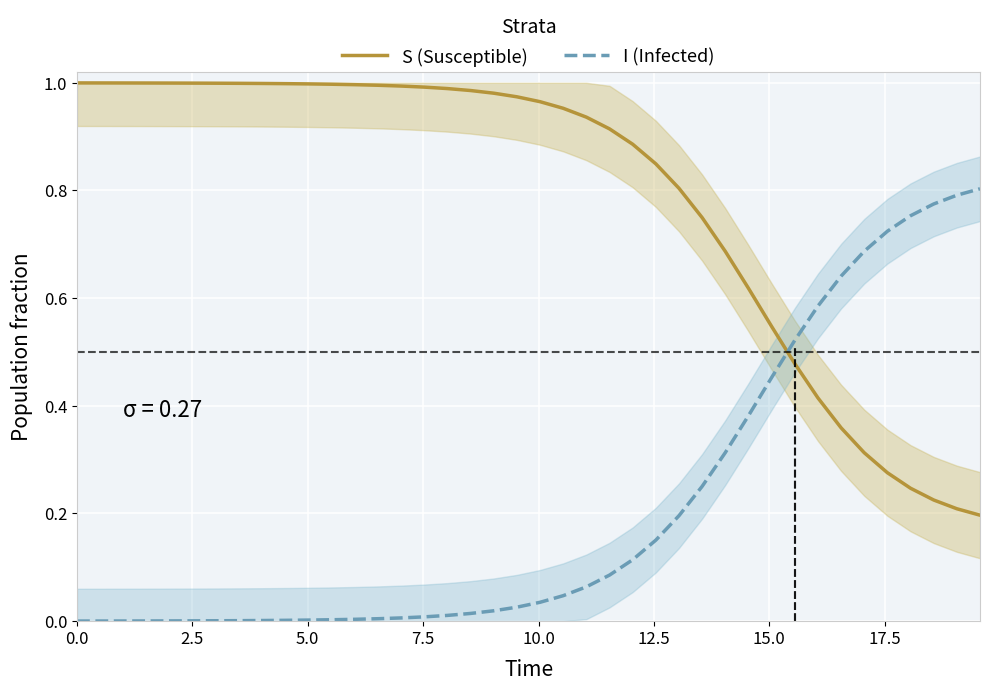

How many times do S (Susceptible) and I (Infected) cross each other?

1